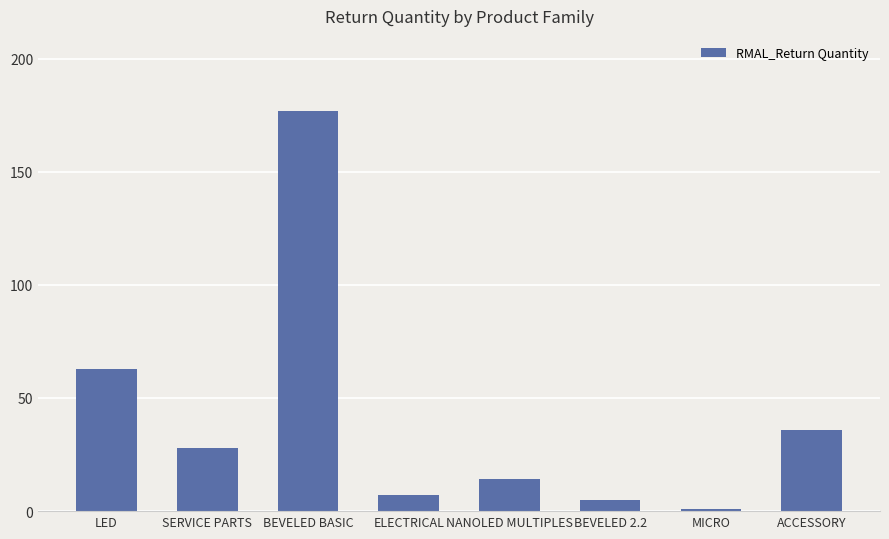

How many bars are there in total?

8